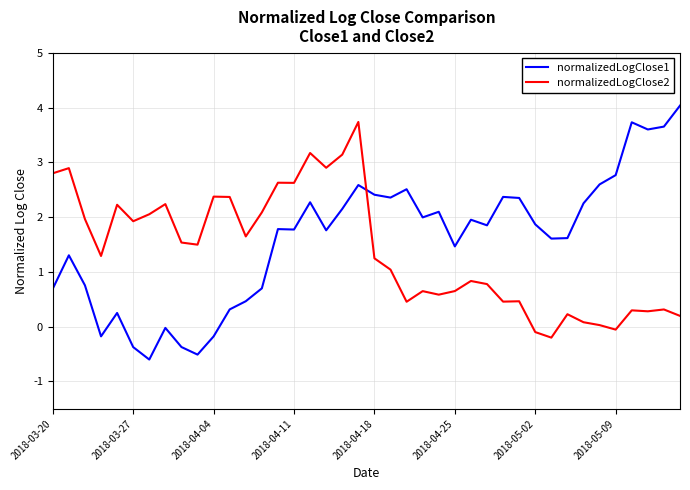

What is the greatest value displayed?

4.0